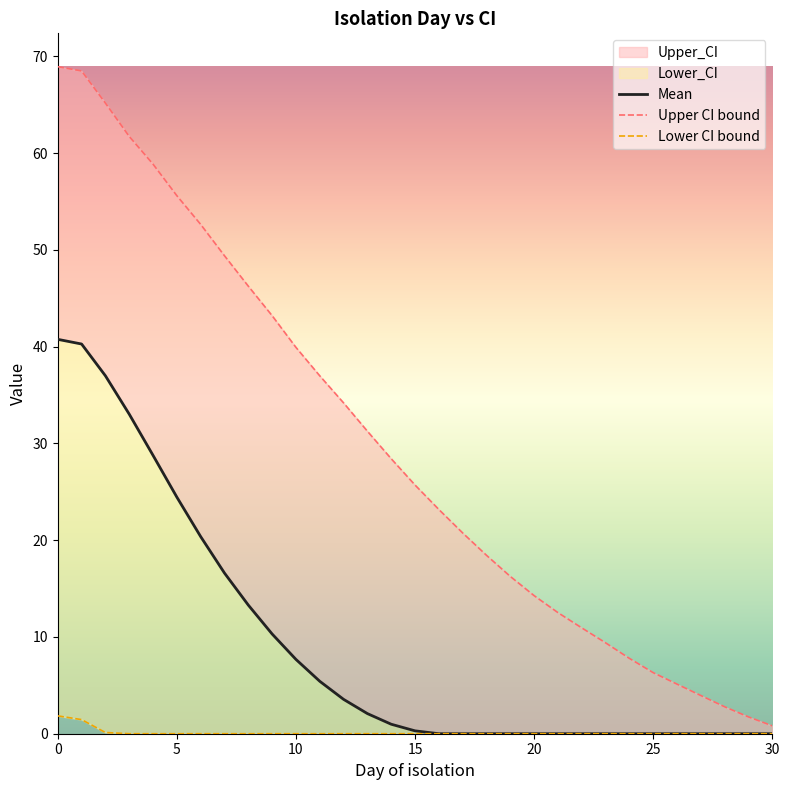

Between 11 and 15, which series saw the biggest shift?

Upper CI bound